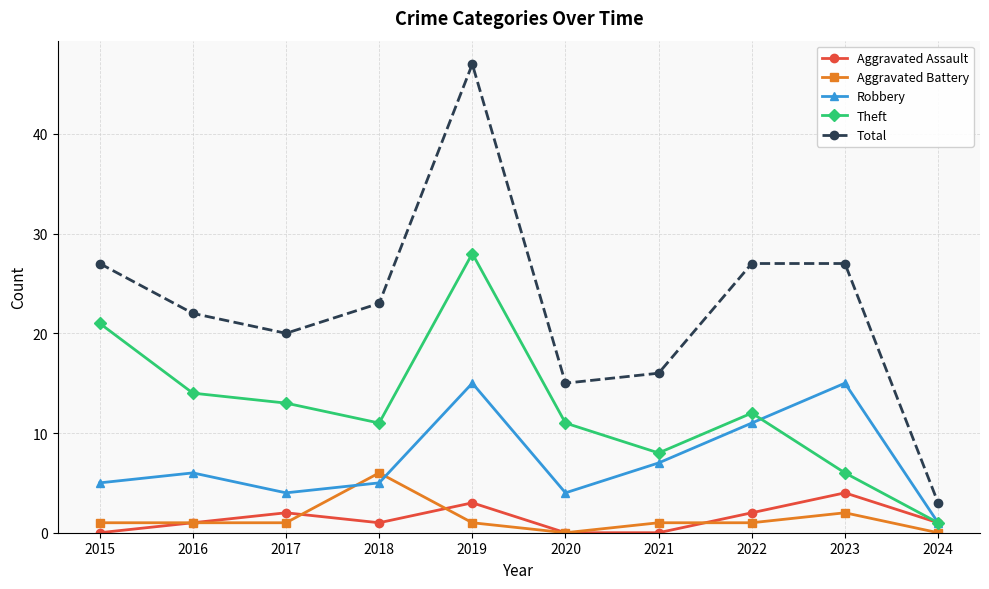

Which series has the largest range (max minus min)?

Total